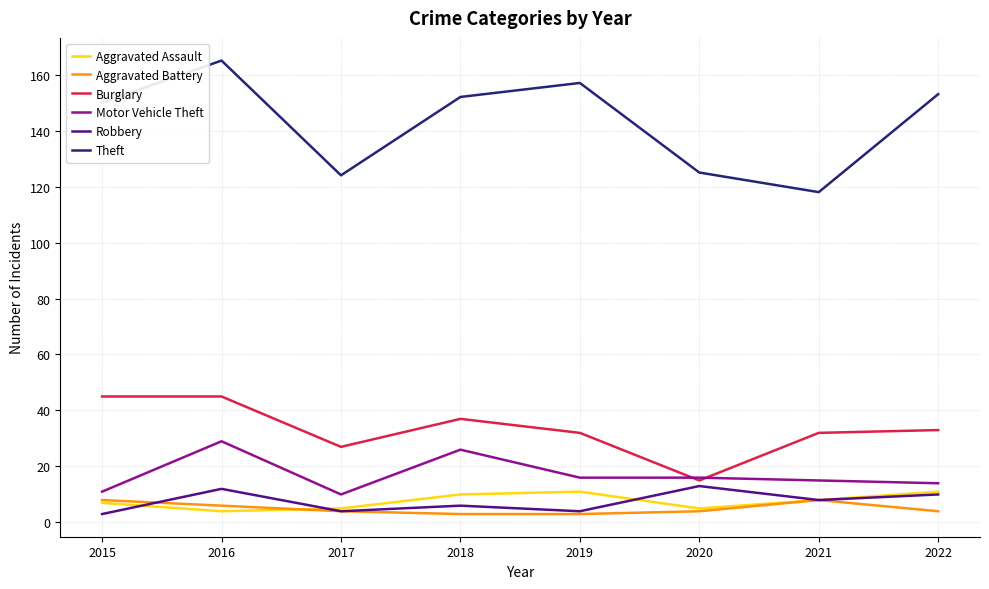

True or false: Motor Vehicle Theft and Theft intersect in this chart.

False